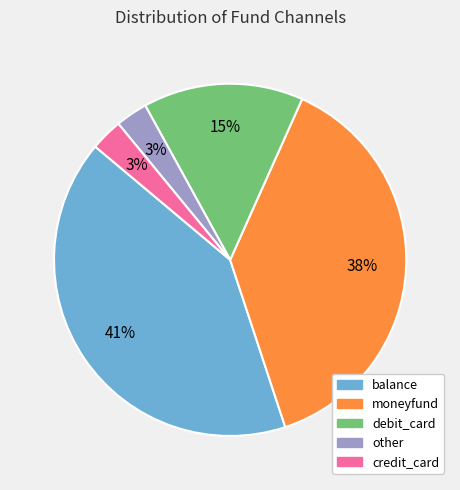

Is it true that other is 15% of the pie?

False